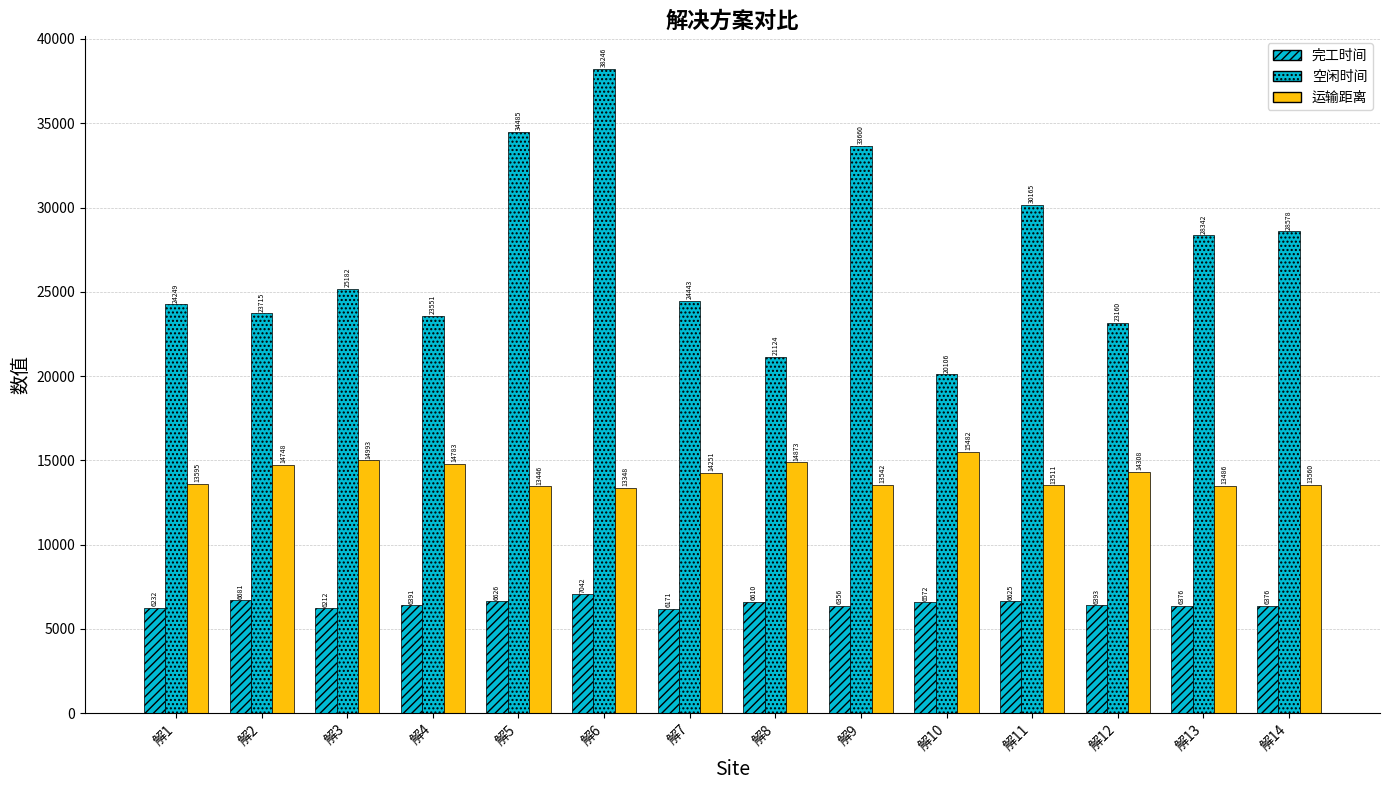

What is the highest value of the 空闲时间 series?

38245.6